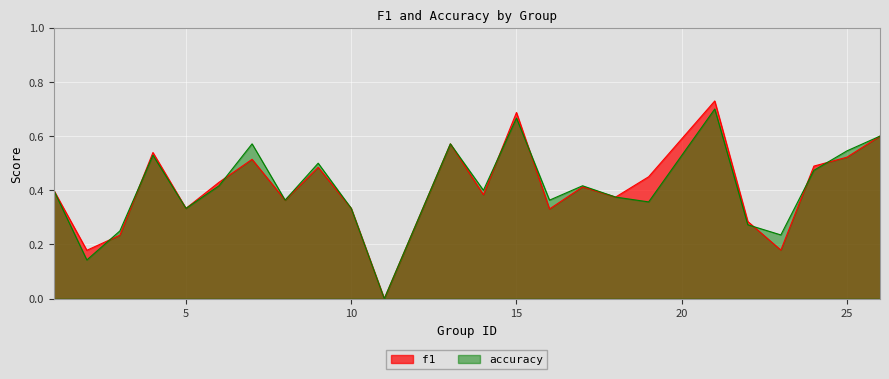

Where do f1 and accuracy first cross each other?

2 and 3